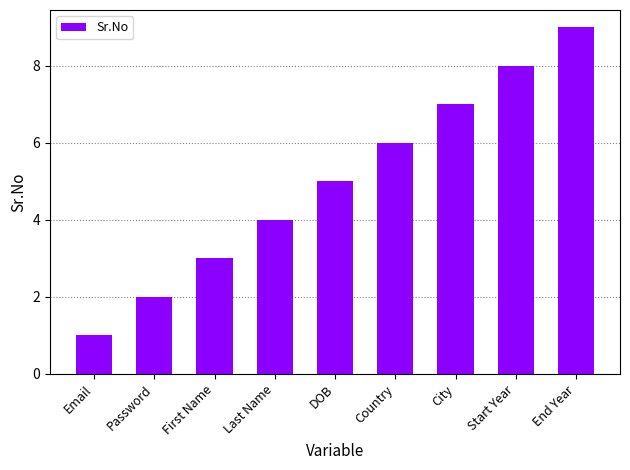

Does the chart contain stacked bars?

No